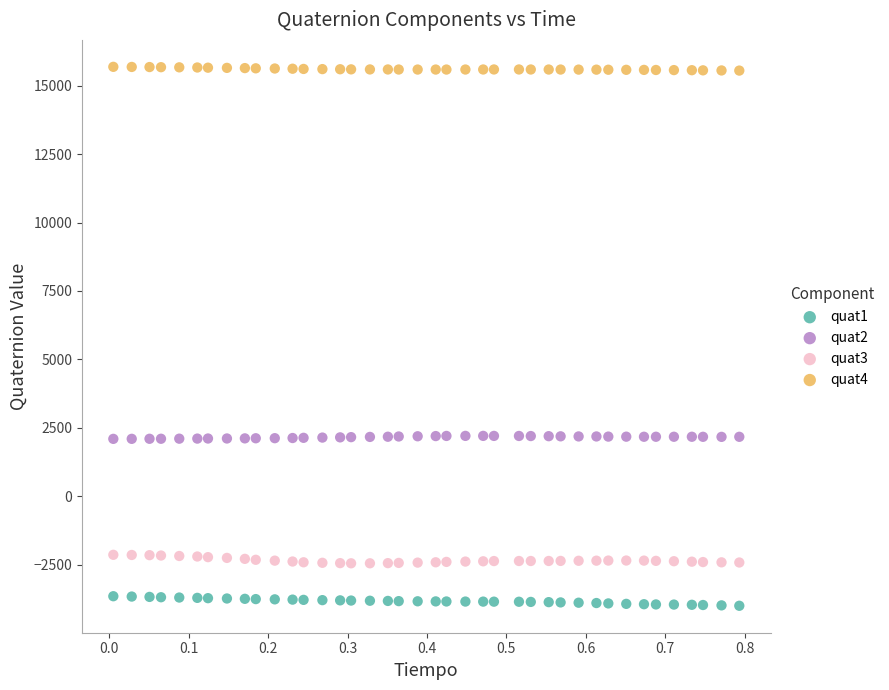

Which series contains the highest Y value?

quat4